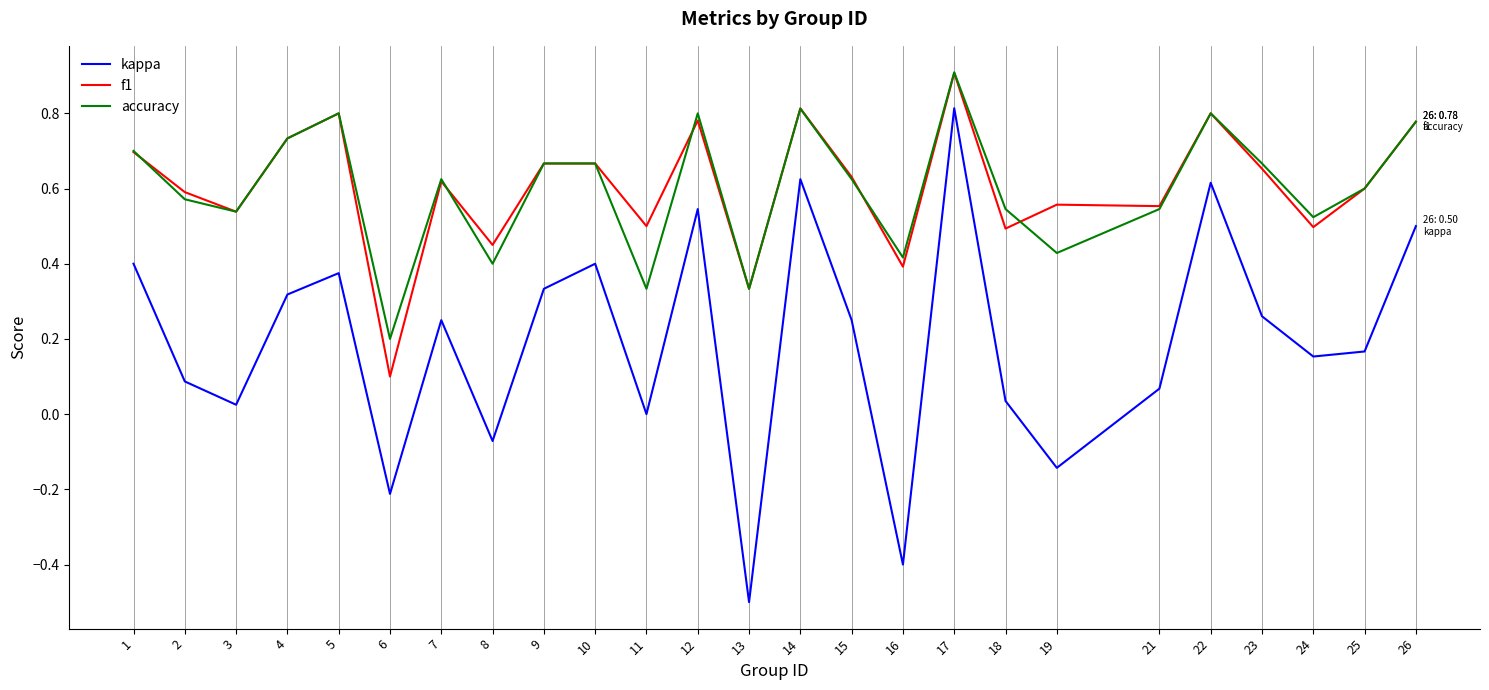

What is the sum of the accuracy values at 13 and 15?

1.0